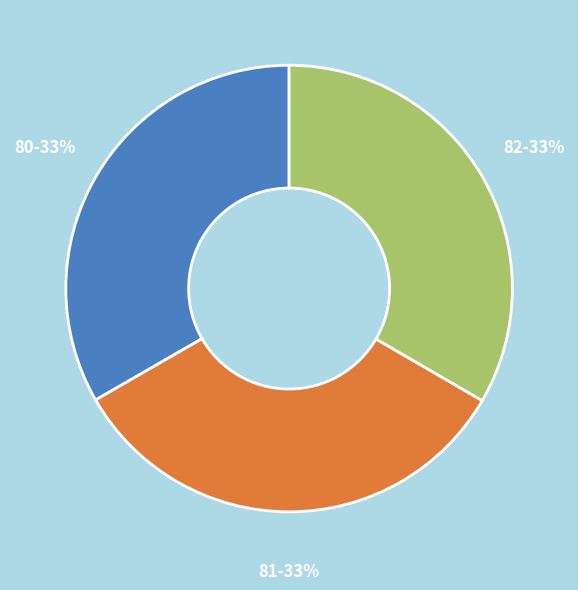

Does any single category account for the majority?

No